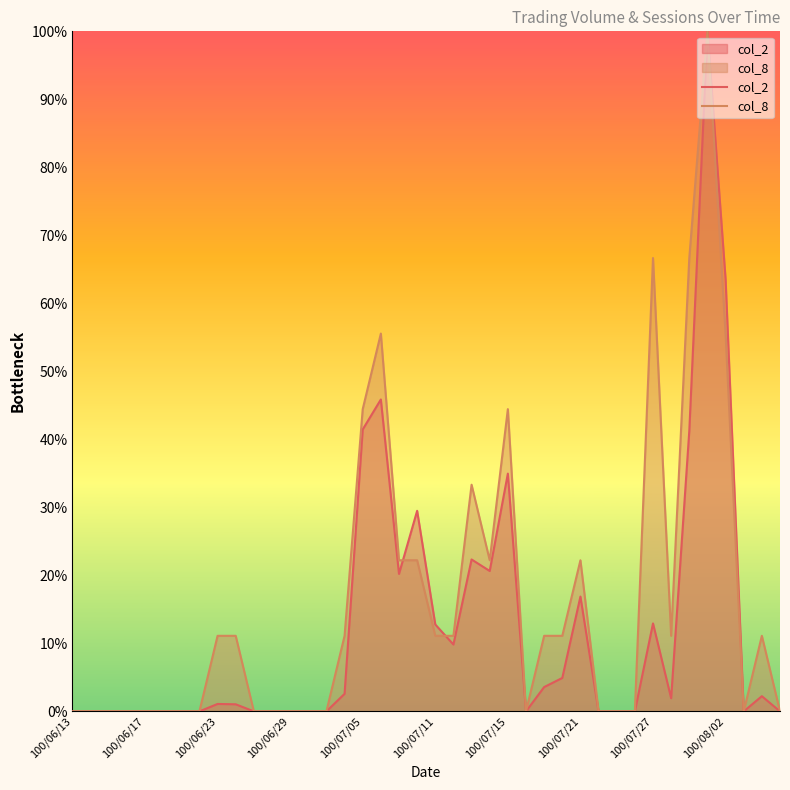

Rank the series at 100/07/15 from highest to lowest value.

col_8, col_2